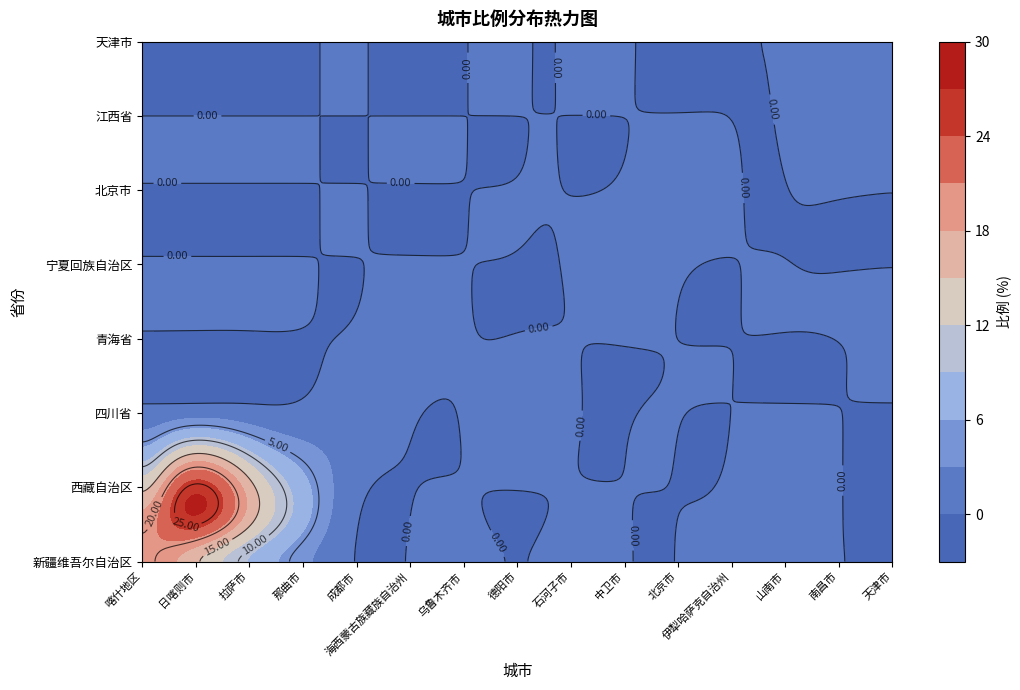

Which series changed the most between 9 and 12?

中卫市